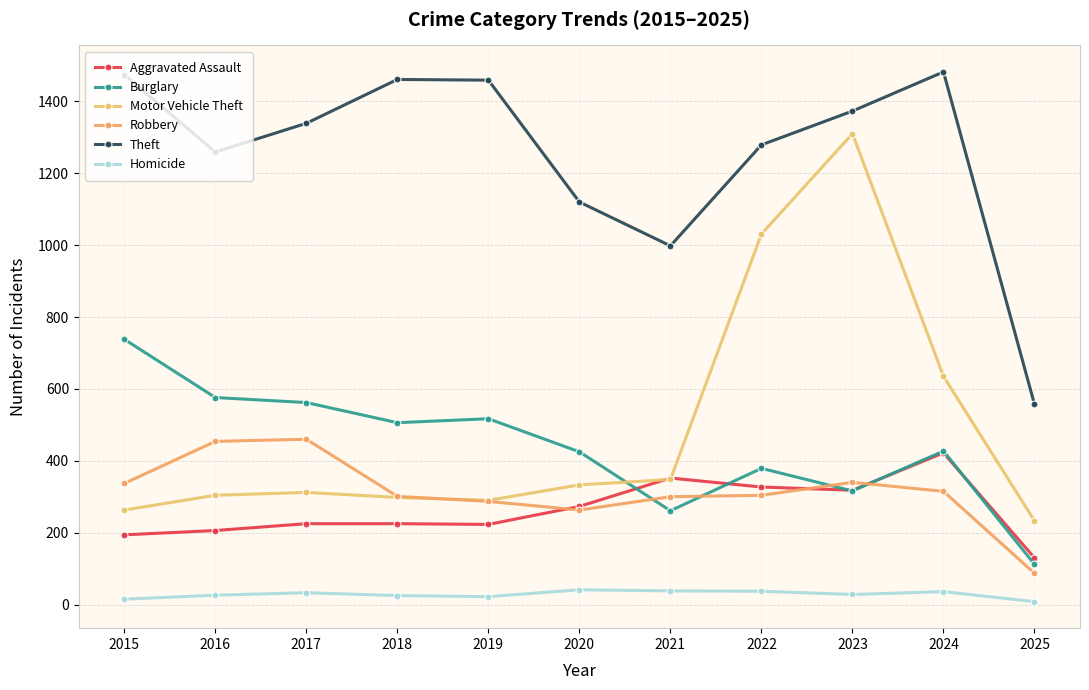

What value does the Robbery series have at 2020, to the nearest 10?

260